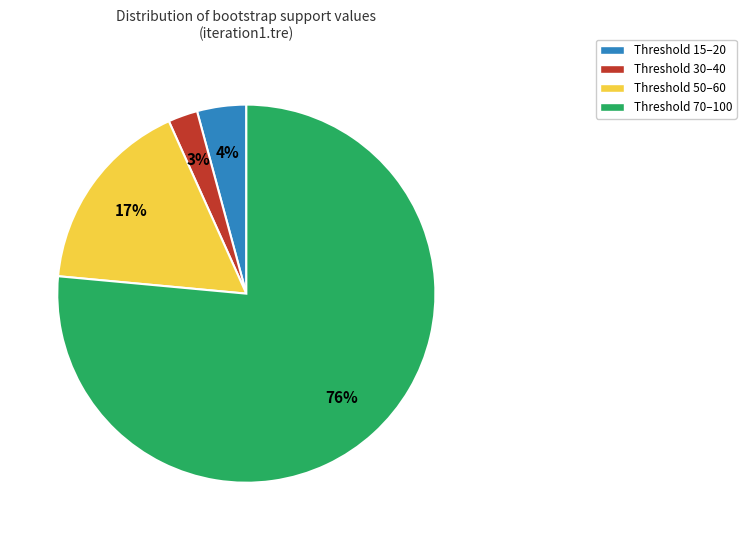

Is there a majority slice in this chart?

Yes